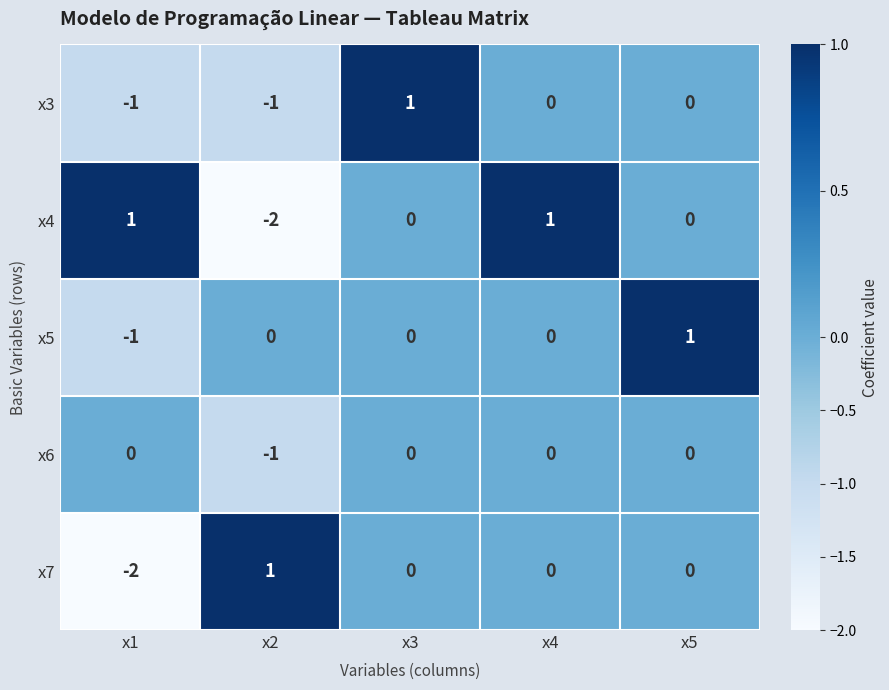

Is the value of x4 at x5 greater than the value of x3 at x2?

Yes